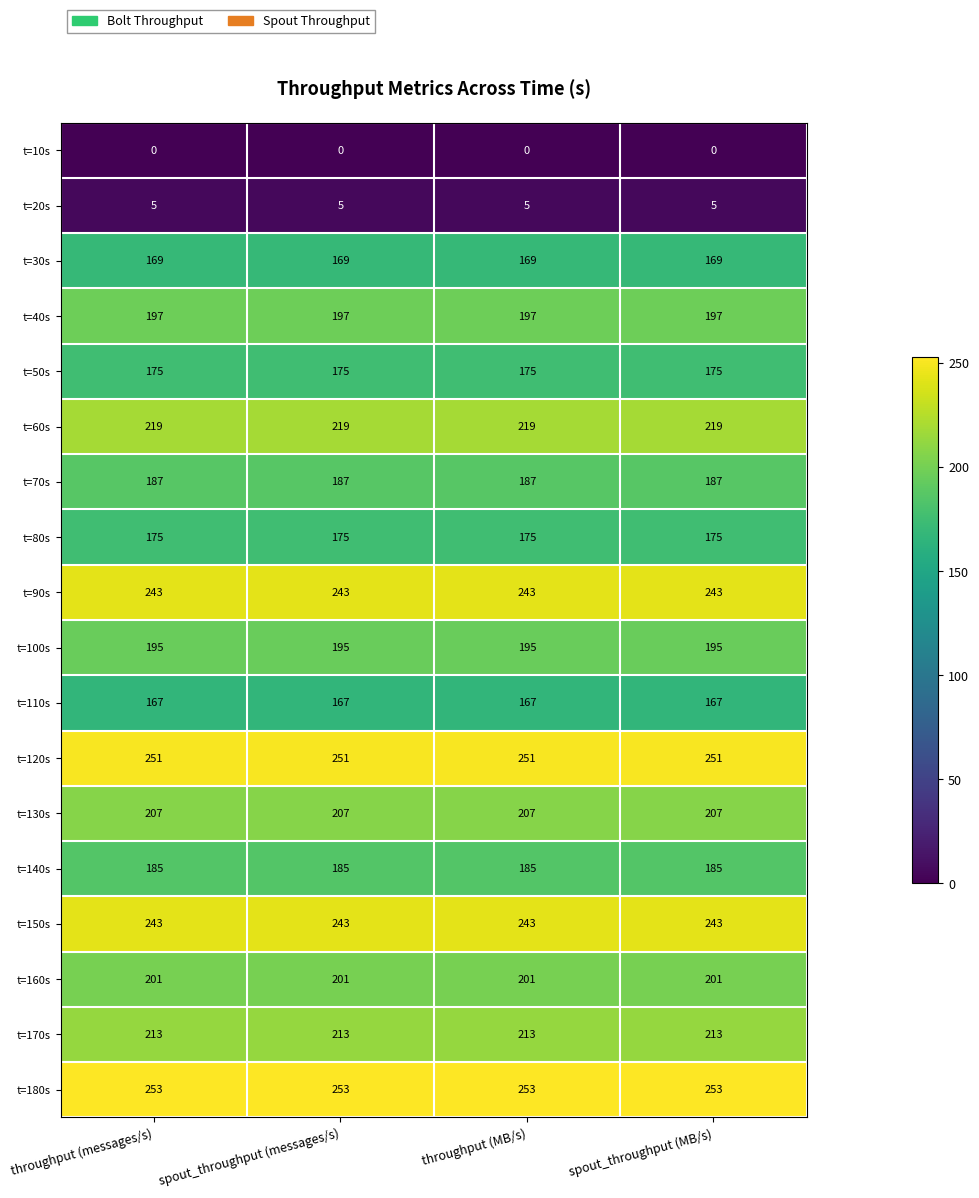

What is the spread (max minus min) of values at spout_throughput (MB/s)?

253